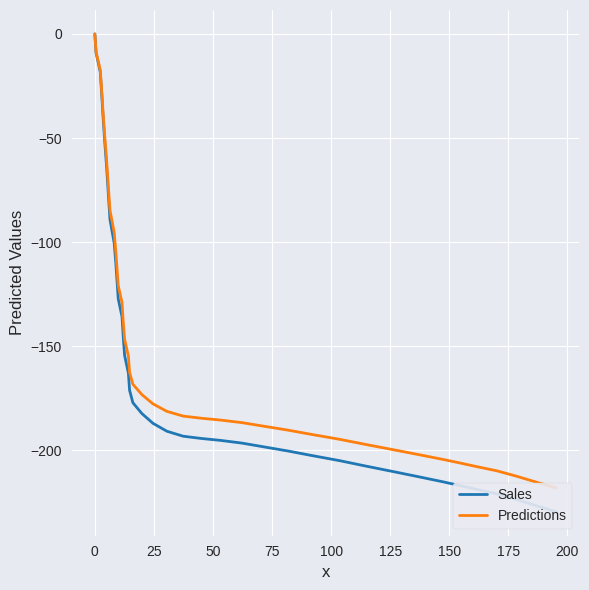

Reading left to right, list all the values displayed in this chart.

Sales: 0.0	-9.0	-18.3	-28.7	-40.1	-51.9	-64.2	-76.8	-89.1	-100.5	-110.4	-118.8	-127.2	-135.8	-145.2	-154.4	-162.9	-171.1	-177.1	-182.3	-187.0	-190.8	-193.2	-194.3	-195.2	-196.5	-198.3	-200.3	-202.5	-204.9	-207.6	-210.2	-212.6	-215.0	-217.0	-218.8	-220.8	-223.4	-226.3	-229.5
Predictions: 0.0	-8.6	-17.4	-27.3	-38.1	-49.3	-61.0	-73.0	-84.6	-95.5	-104.9	-112.9	-120.8	-129.0	-137.9	-146.7	-154.8	-162.5	-168.2	-173.2	-177.7	-181.3	-183.5	-184.6	-185.4	-186.7	-188.4	-190.3	-192.4	-194.7	-197.2	-199.7	-202.0	-204.2	-206.2	-207.9	-209.8	-212.2	-215.0	-218.0